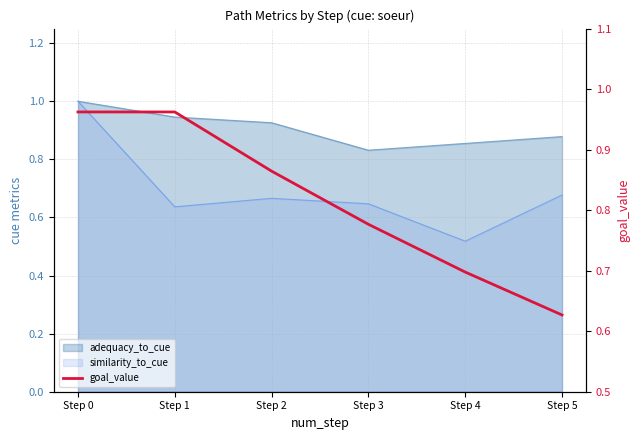

Rank the categories by value from lowest to highest.

Step 5, Step 4, Step 3, Step 2, Step 0, Step 1